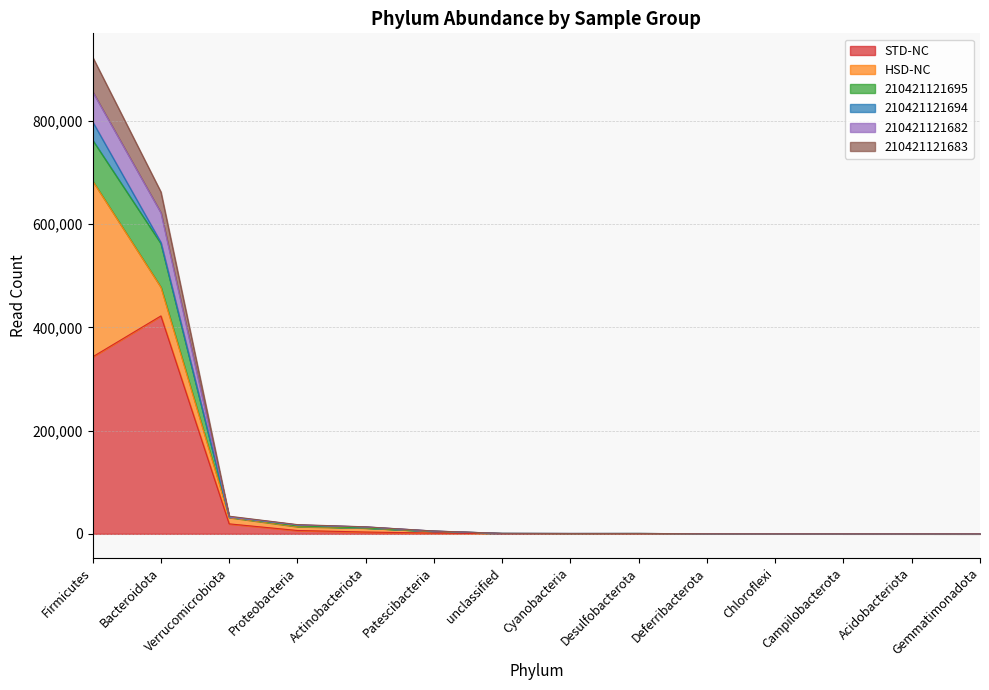

Which category has the highest value in the STD-NC series?

Bacteroidota